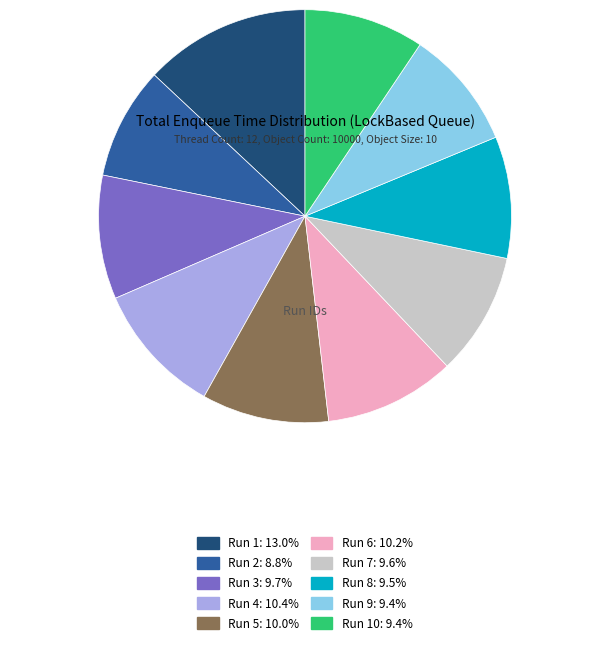

What is the ratio of the value at Run 7: 9.6% to the value at Run 4: 10.4%?

0.9